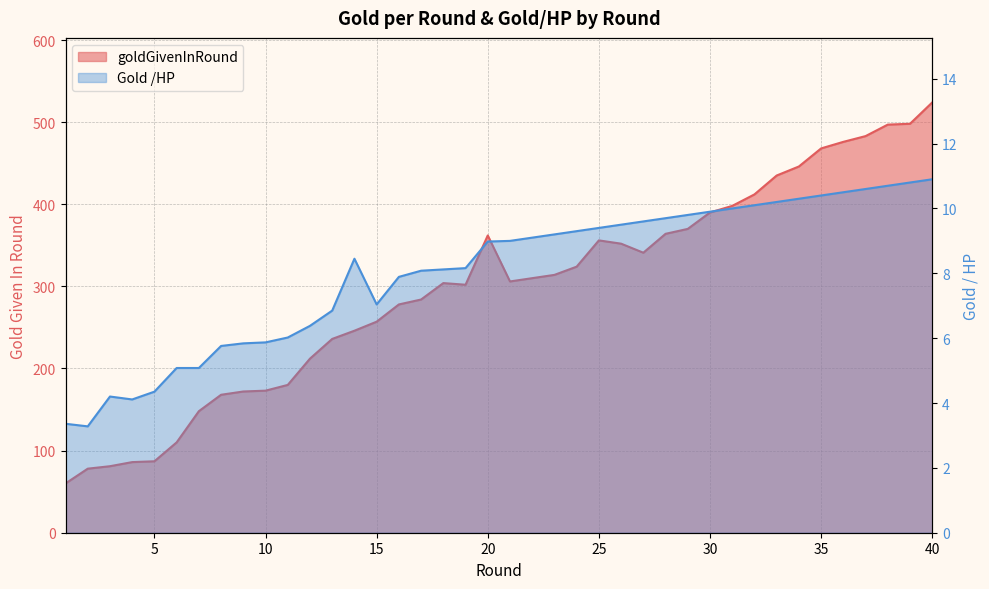

Reading right to left, extract all data points from this chart.

goldGivenInRound: 40=524.0	39=498.0	38=497.0	37=483.0	36=476.0	35=468.0	34=446.0	33=435.0	32=412.0	31=398.0	30=390.0	29=370.0	28=364.0	27=341.0	26=352.0	25=356.0	24=324.0	23=314.0	22=310.0	21=306.0	20=362.0	19=302.0	18=304.0	17=284.0	16=278.0	15=257.0	14=246.0	13=236.0	12=212.0	11=180.0	10=173.0	9=172.0	8=168.0	7=148.0	6=110.0	5=87.0	4=86.0	3=81.0	2=78.0	1=60.0
Gold /HP: 40=10.9	39=10.8	38=10.7	37=10.6	36=10.5	35=10.4	34=10.3	33=10.2	32=10.1	31=10.0	30=9.9	29=9.8	28=9.7	27=9.6	26=9.5	25=9.4	24=9.3	23=9.2	22=9.1	21=9.0	20=9.0	19=8.2	18=8.1	17=8.1	16=7.9	15=7.0	14=8.4	13=6.8	12=6.4	11=6.0	10=5.9	9=5.8	8=5.8	7=5.1	6=5.1	5=4.3	4=4.1	3=4.2	2=3.3	1=3.4